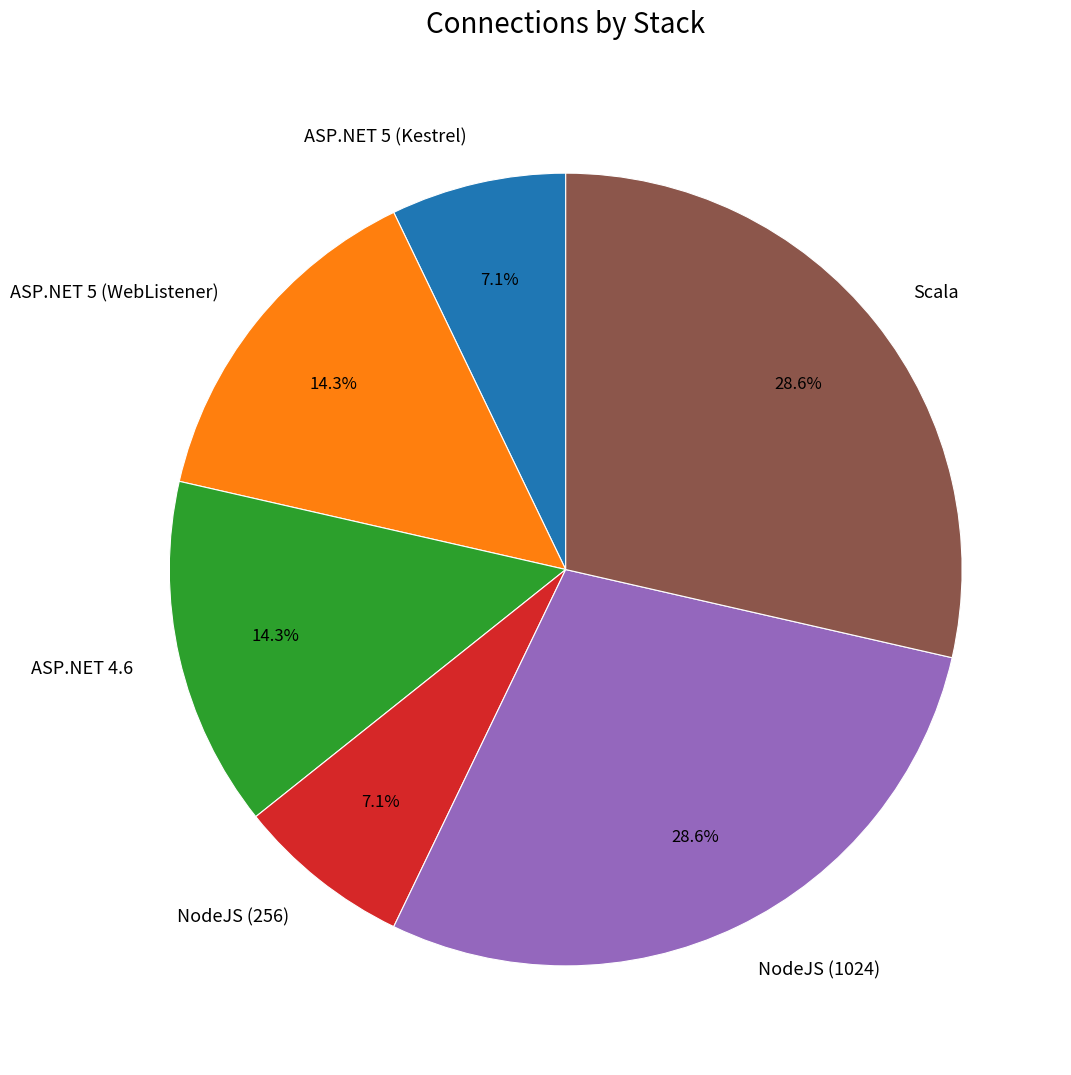

Is there a majority slice in this chart?

No